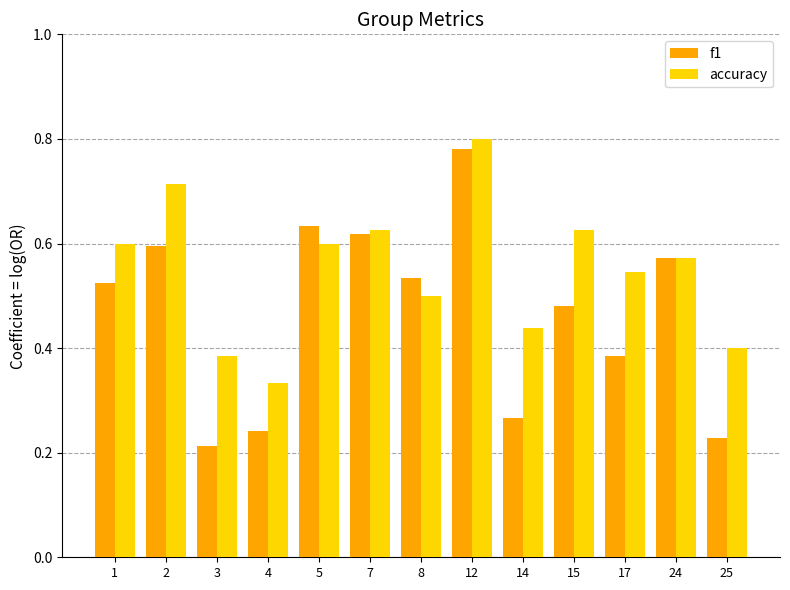

Which series has the widest spread of values?

f1